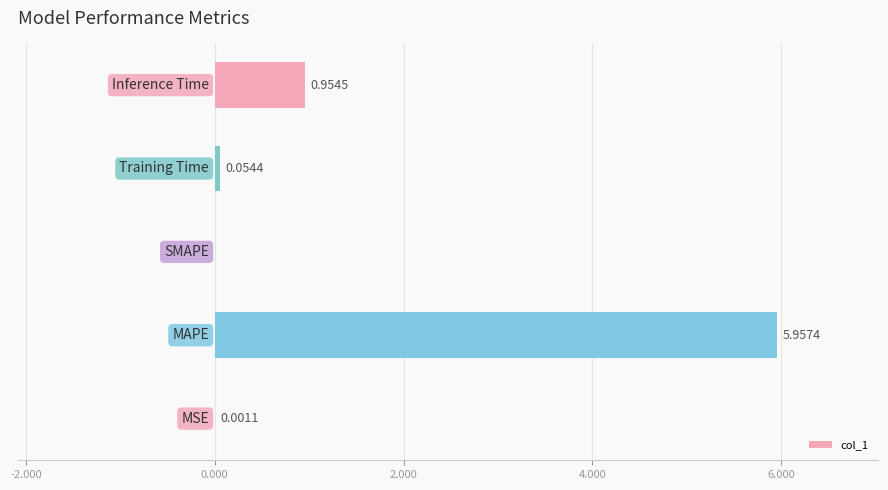

Count the number of values greater than 0.

4